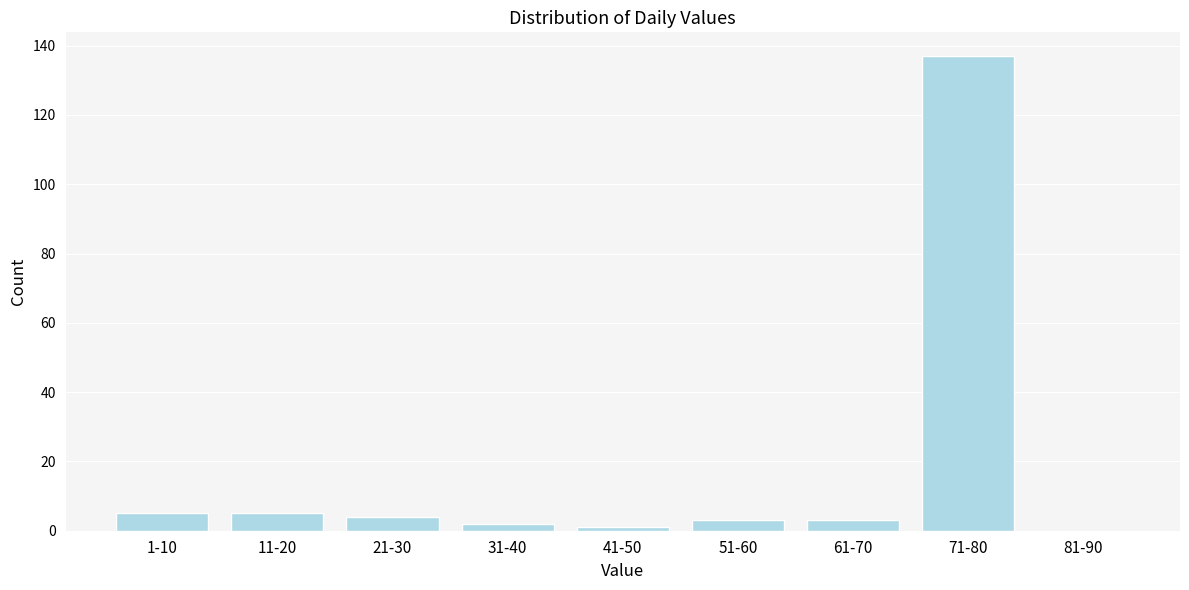

Reading left to right, what are all the values shown in this chart?

1-10=5	11-20=5	21-30=4	31-40=2	41-50=1	51-60=3	61-70=3	71-80=137	81-90=0